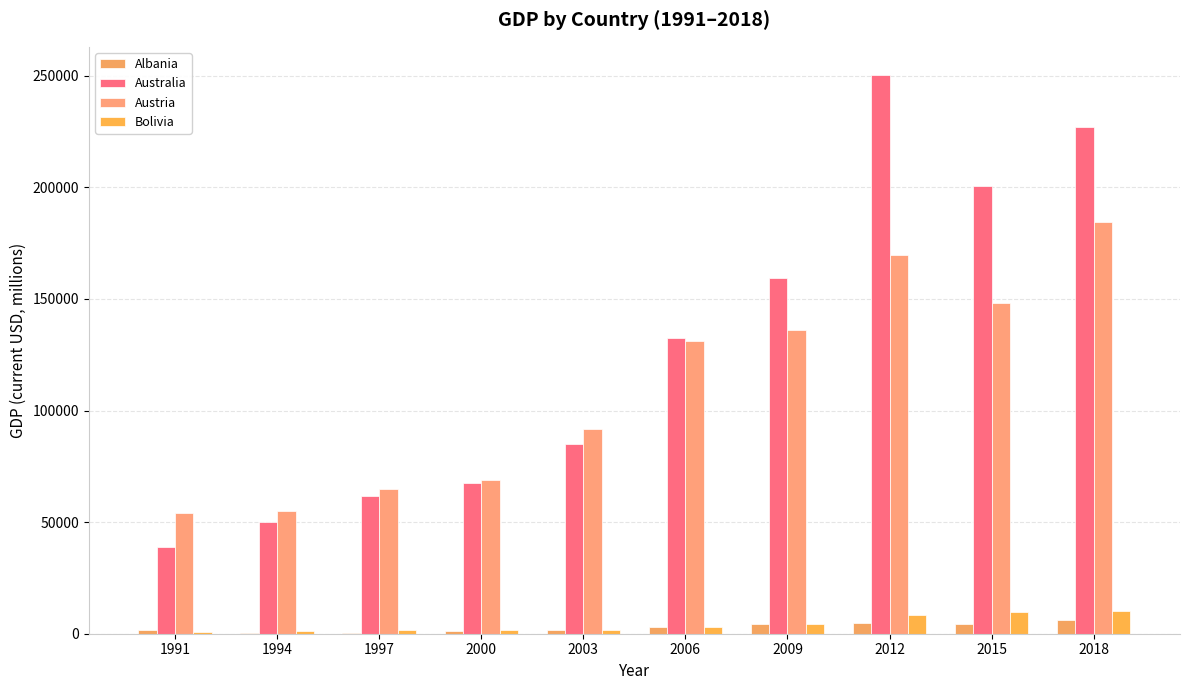

What is the sum of the Austria values at 2009 and 2006?

267186.4